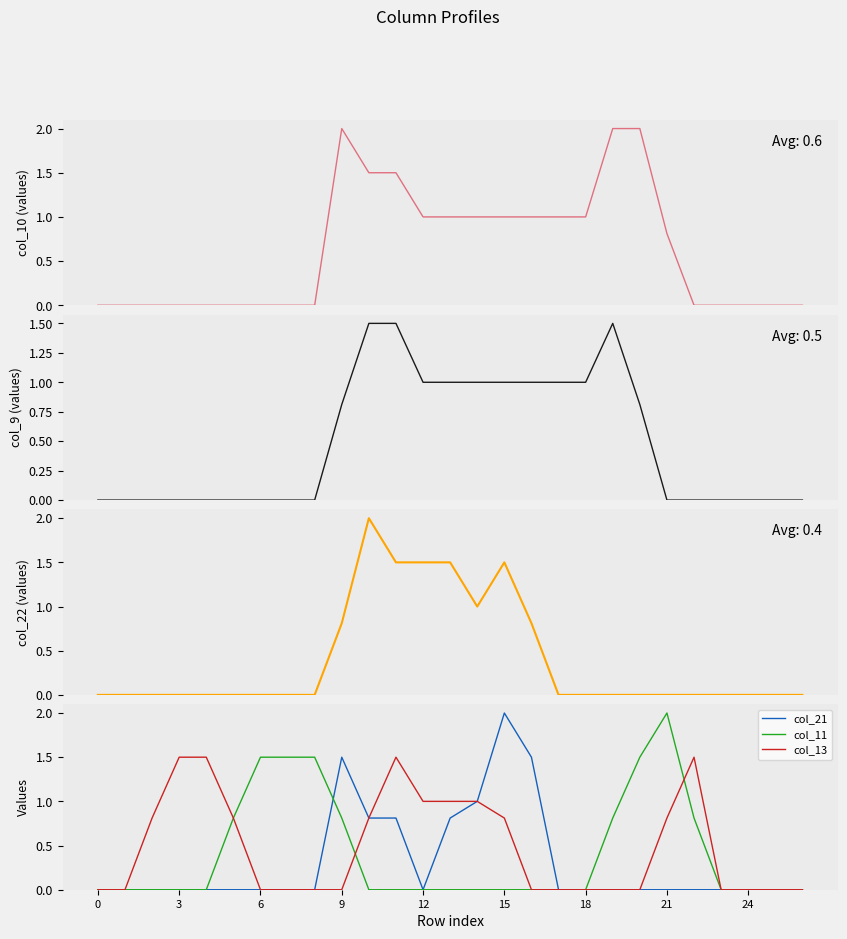

True or false: col_11 and col_13 intersect in this chart.

True